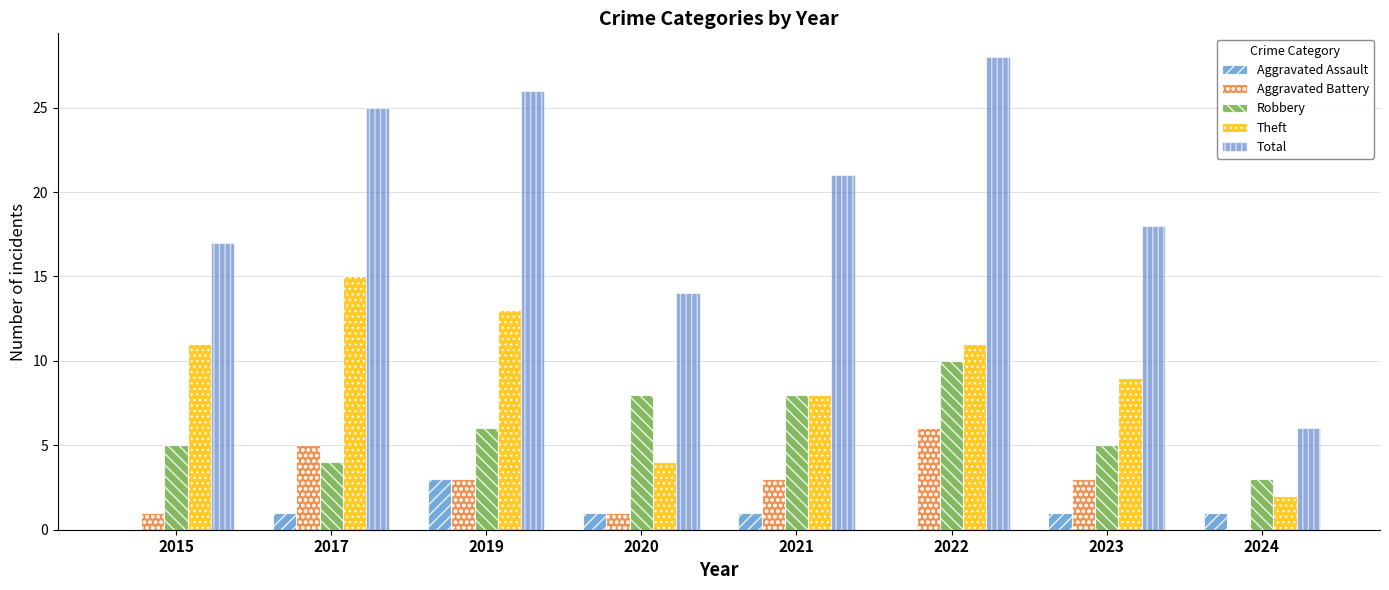

The Aggravated Battery series shows 3 at 2023. True or false?

True